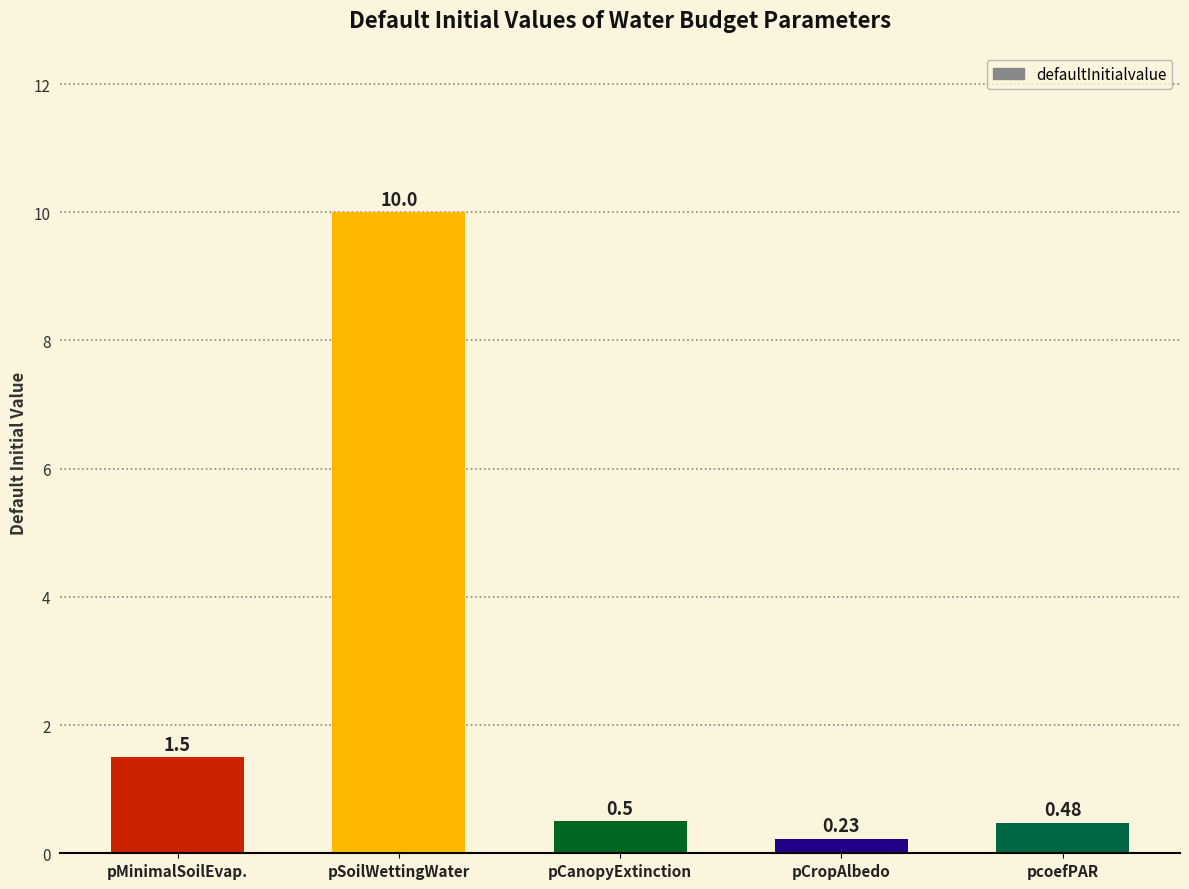

Rank the categories by value from highest to lowest.

pSoilWettingWater, pMinimalSoilEvap., pCanopyExtinction, pcoefPAR, pCropAlbedo